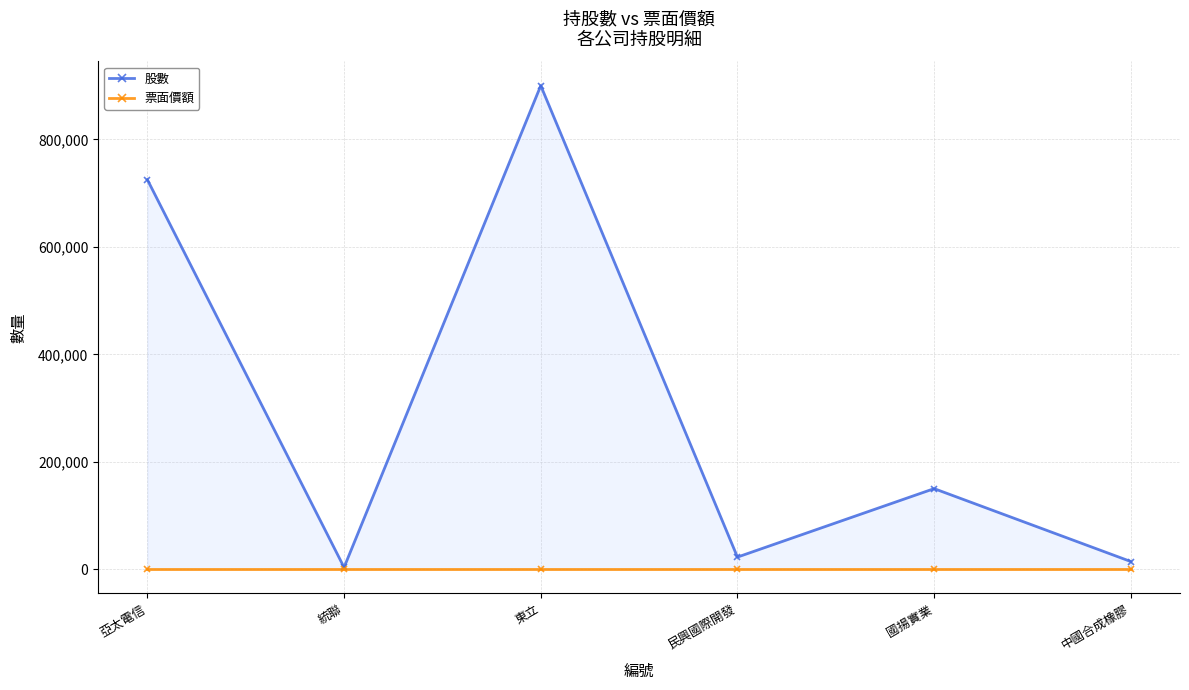

What is the maximum value for 票面價額?

10